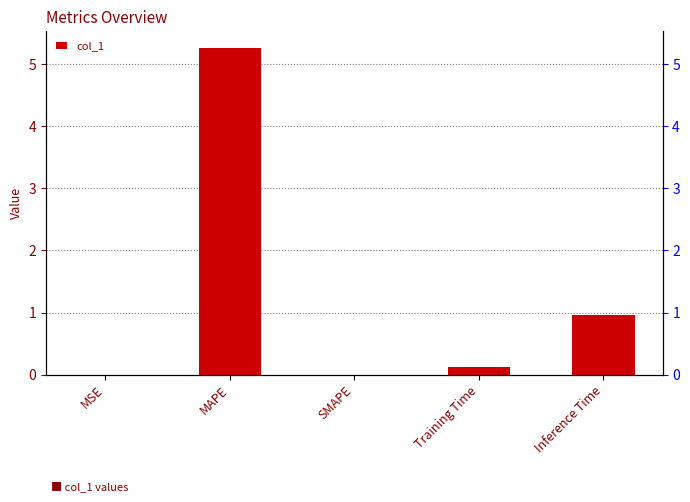

How many bars are there in total?

5